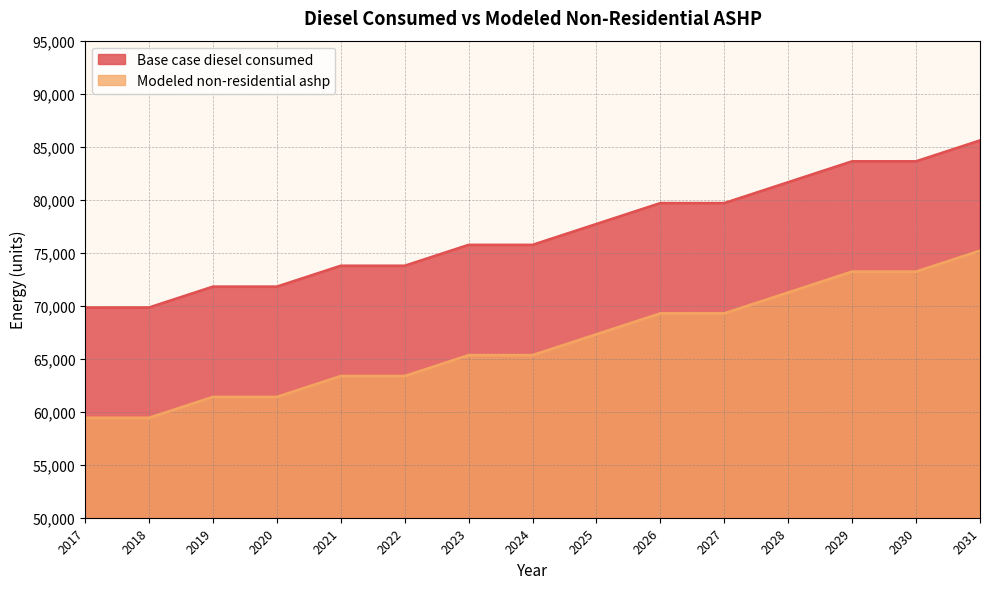

Where does the Modeled non-residential ashp series first go above 65328?

2023